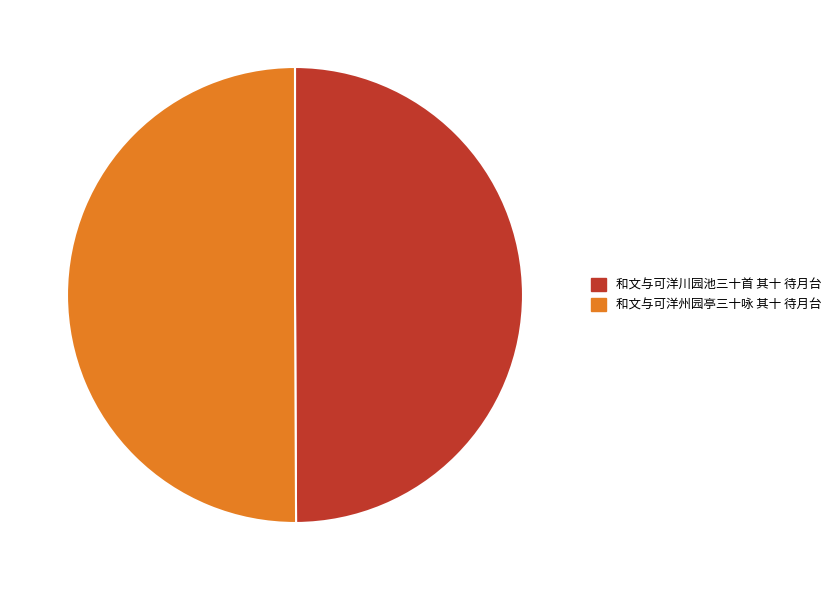

True or false: 和文与可洋川园池三十首 其十 待月台 accounts for 58% of the total.

False